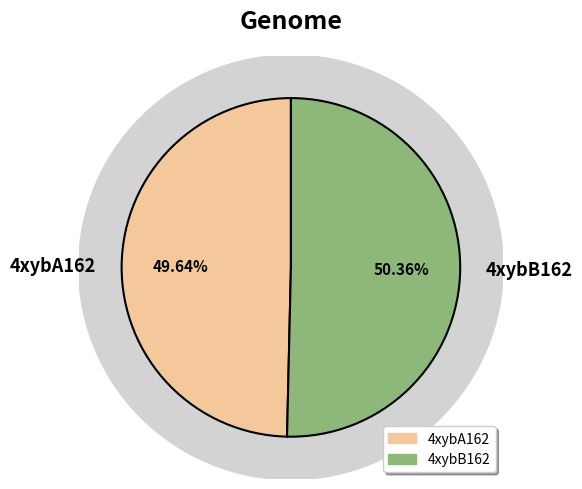

Rank the categories by value from lowest to highest.

4xybA162, 4xybB162